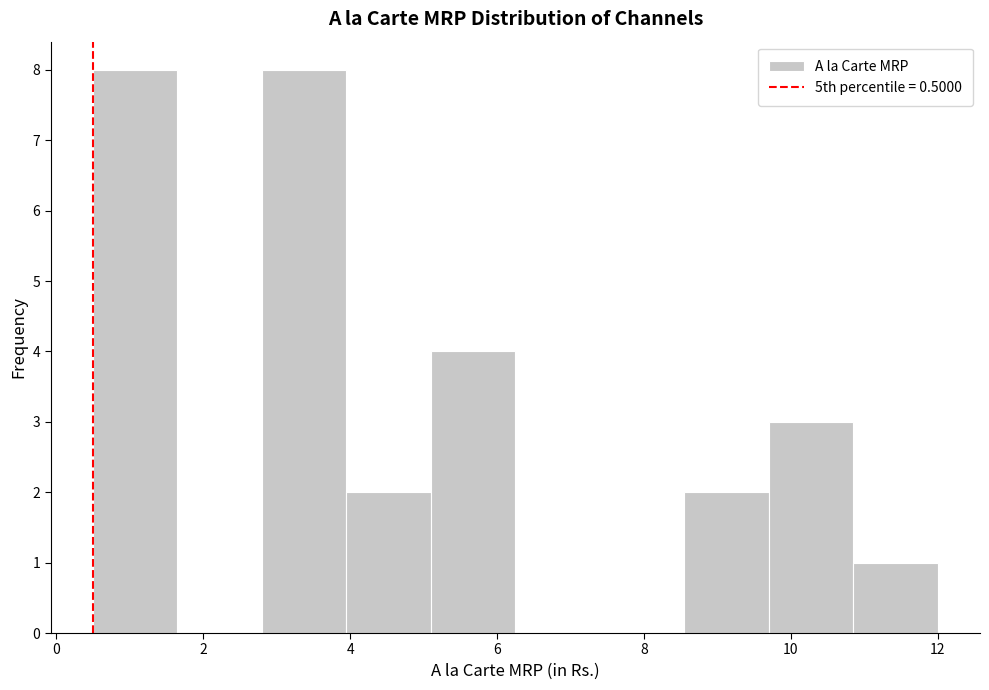

What is the height of the bar covering 10.85 to 12.00 on the x-axis? Neither the bar edges nor the heights are printed on the chart, so give them approximately, as read against the axes.

1